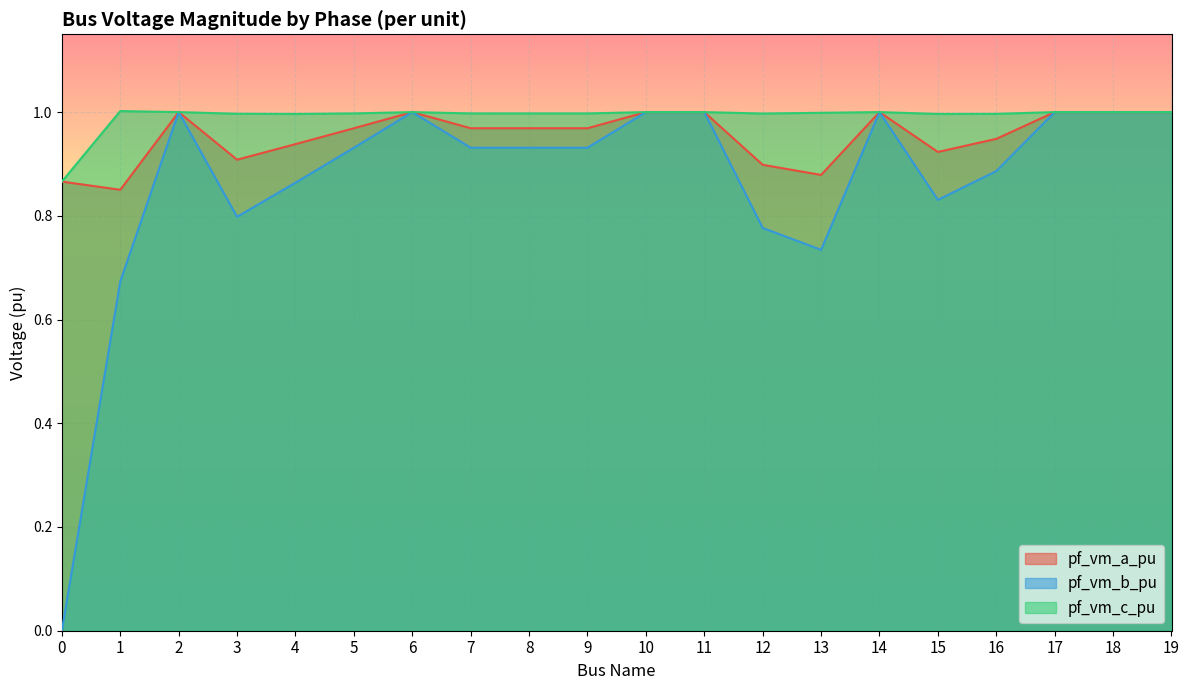

True or false: pf_vm_a_pu and pf_vm_b_pu cross at least once.

False